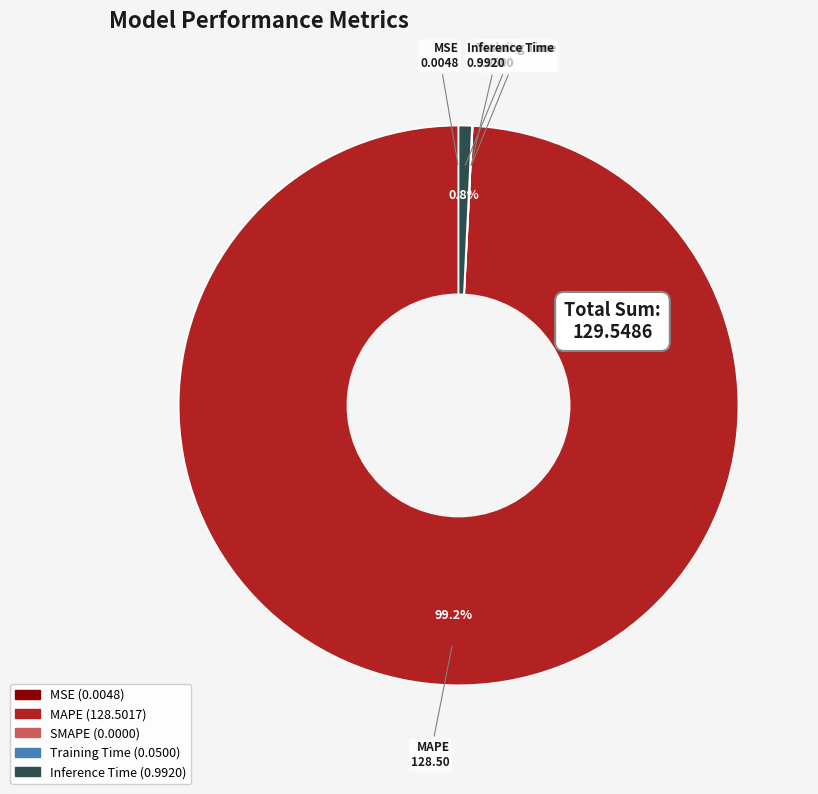

What is the majority slice?

MAPE